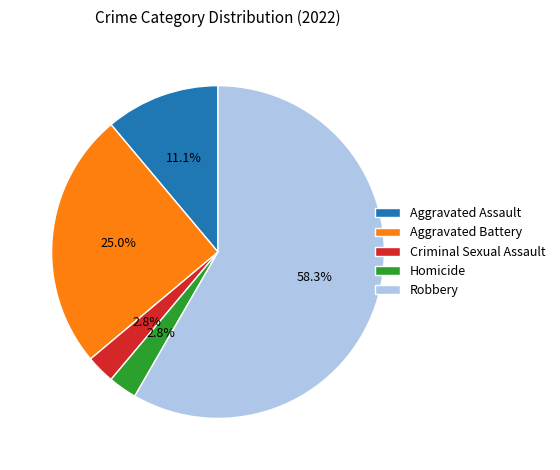

Combined, what portion of the pie is Criminal Sexual Assault and Robbery?

61.1%